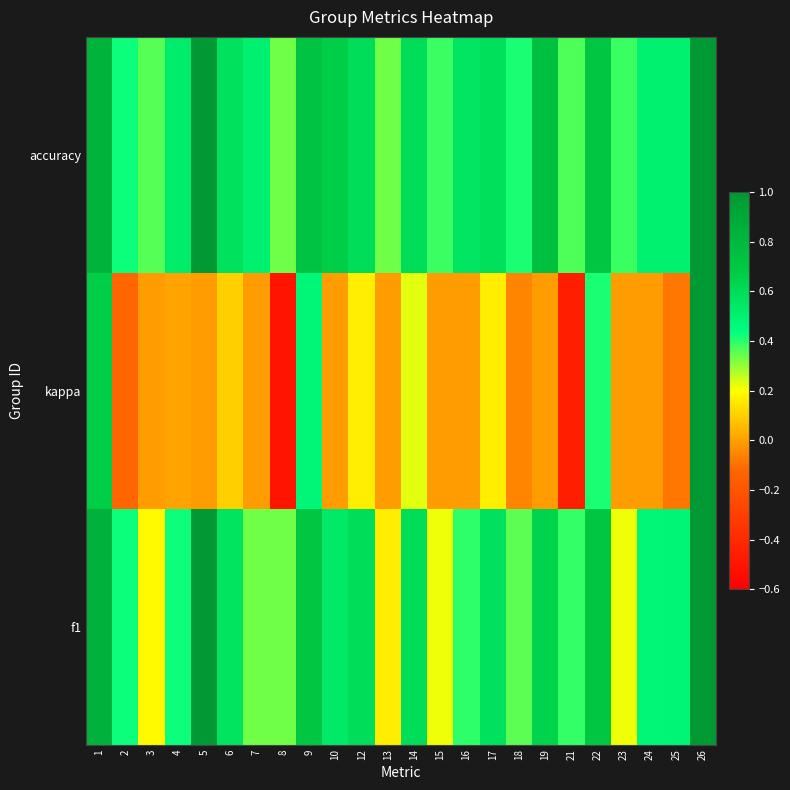

What is the difference between the highest and lowest values at 25?

0.6